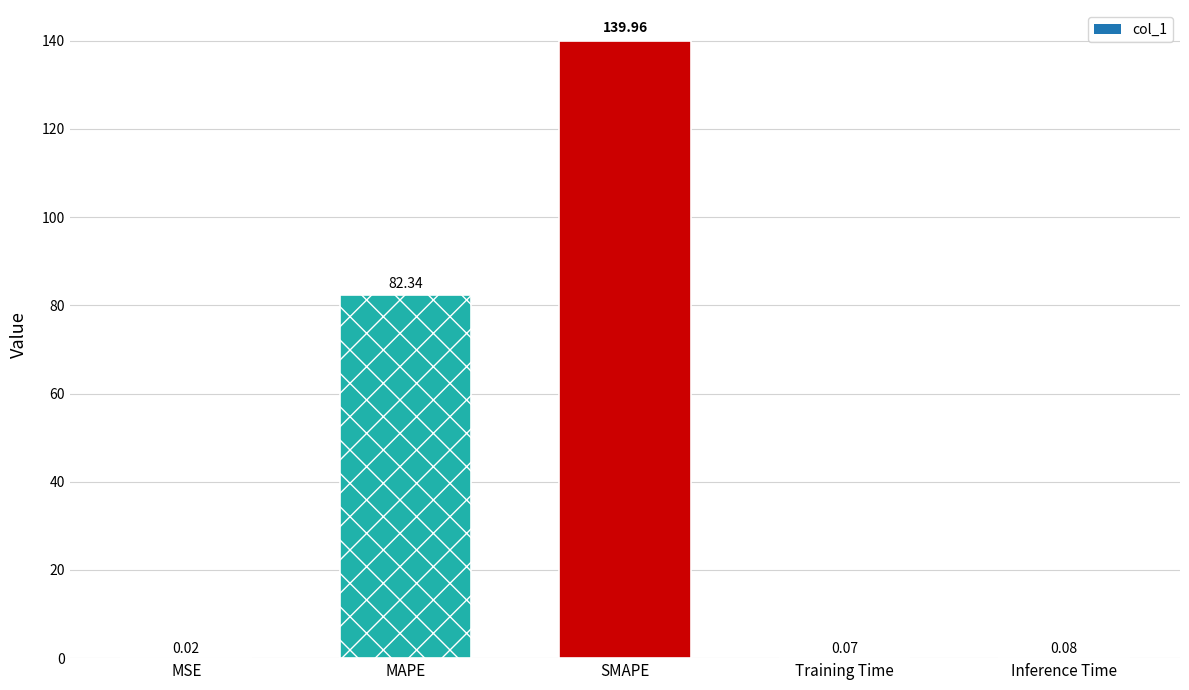

True or false: the data shows 82.3 at MAPE.

True